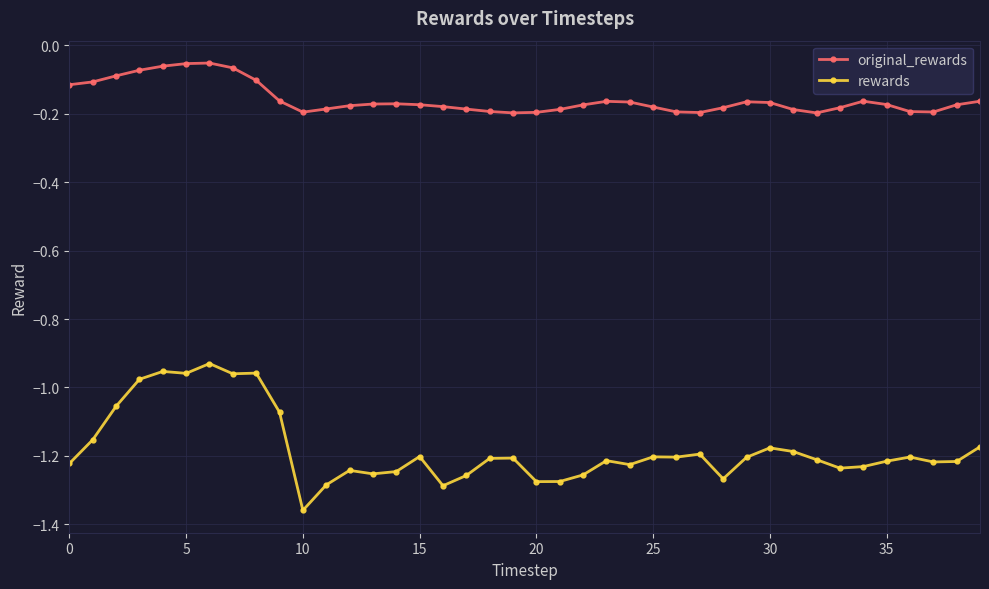

What is the sum of all rewards values?

-47.2